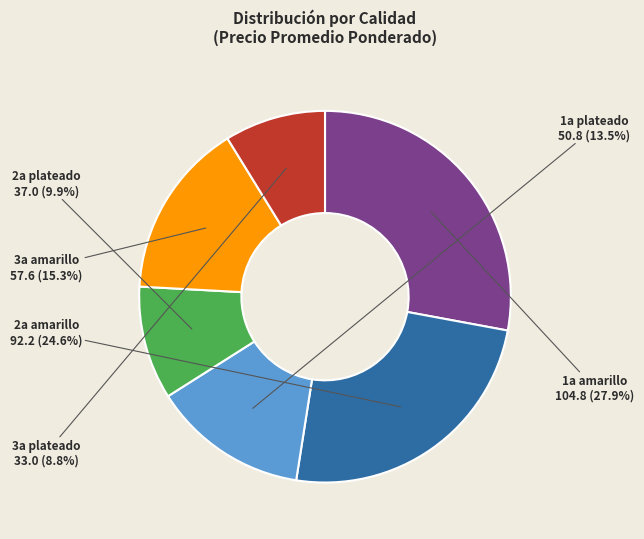

Is there any slice that represents more than half of the pie?

No